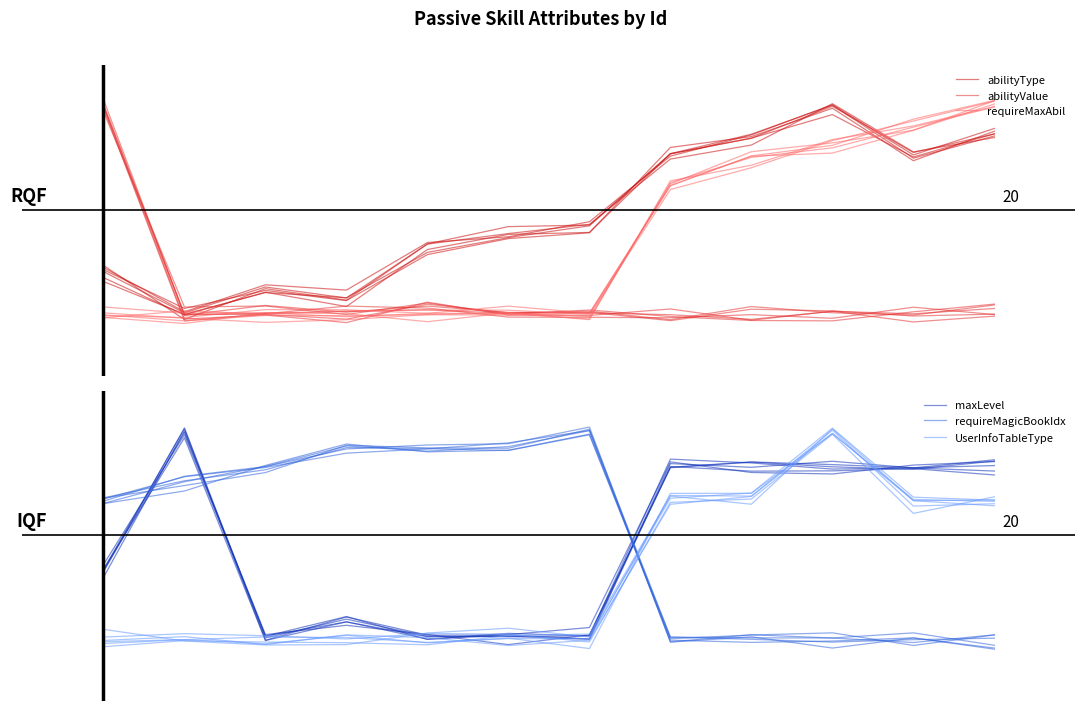

Where is requireMagicBookIdx nearest to the value 0?

−2